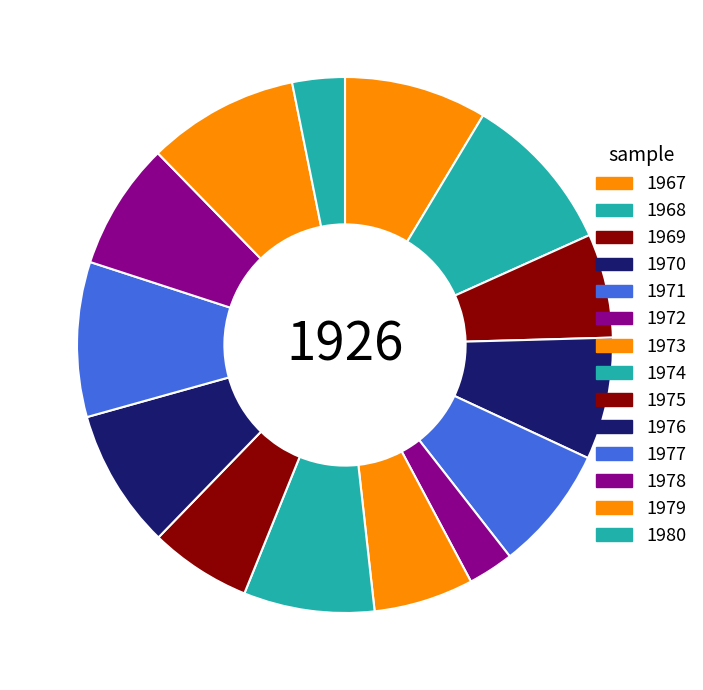

Is there any slice that represents more than half of the pie?

No